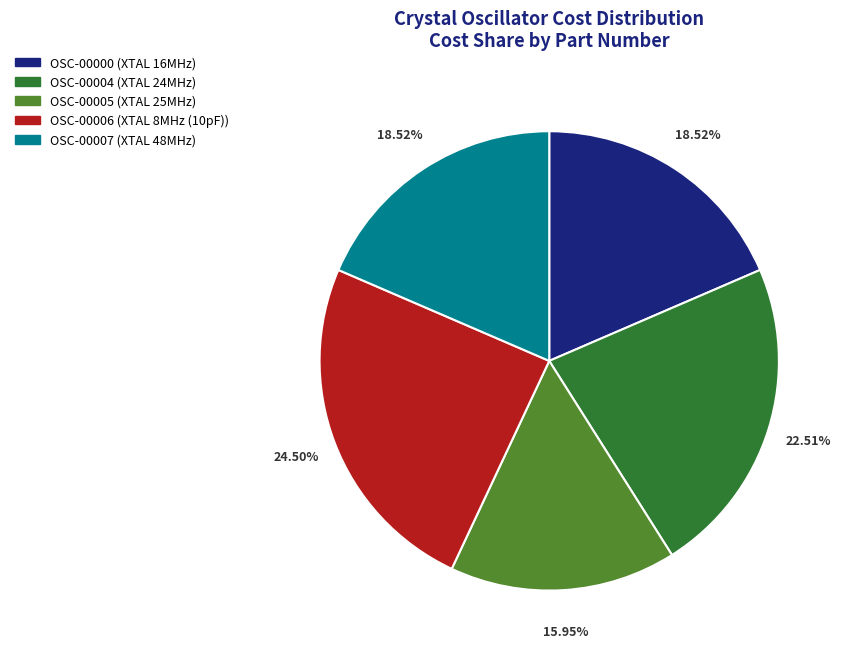

True or false: OSC-00006 accounts for 39% of the total.

False